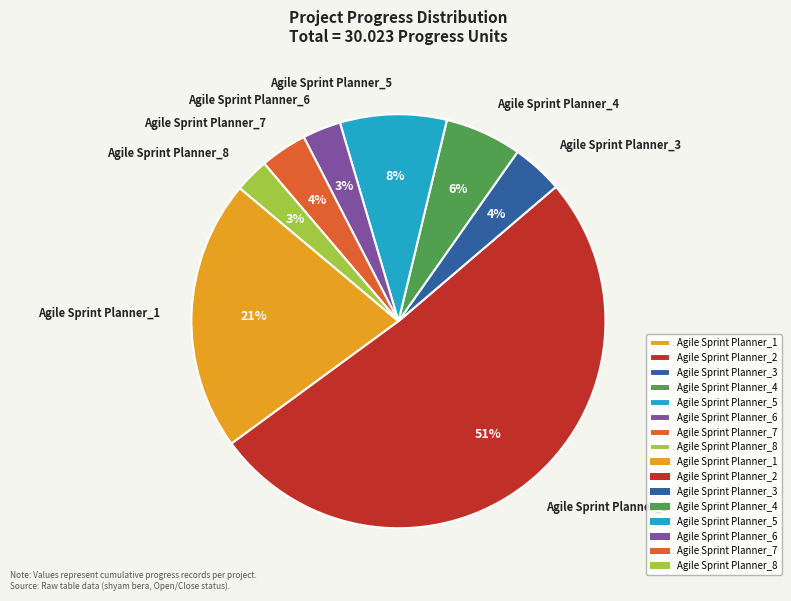

Does any single category account for the majority?

Yes